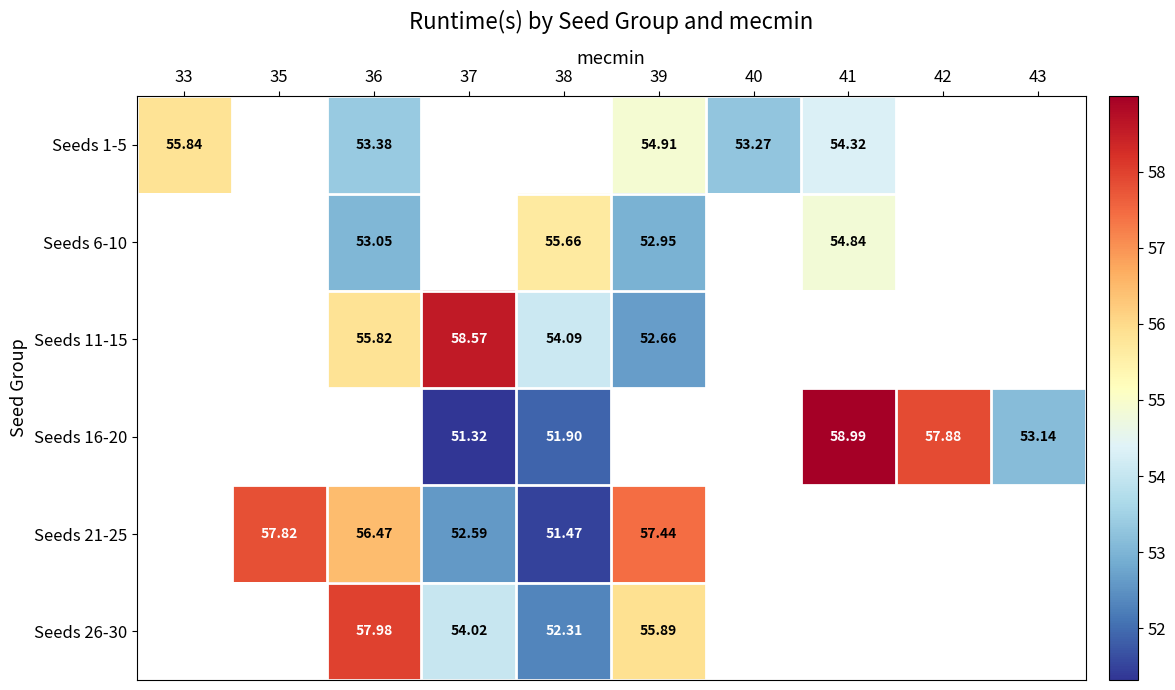

Is it true that Seeds 16-20 equals 59.0 at 41?

True